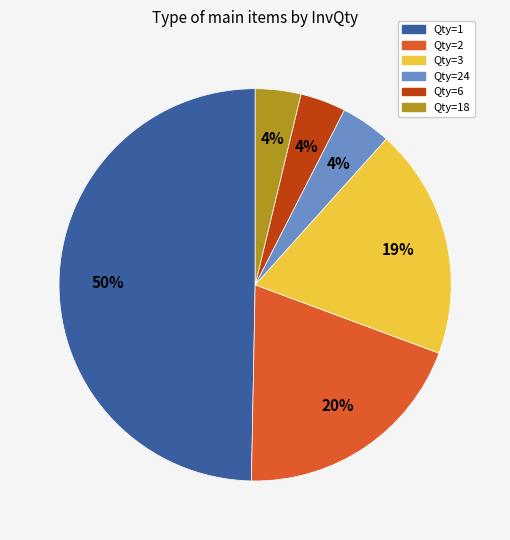

The Qty=3 slice represents 33% of the pie. True or false?

False